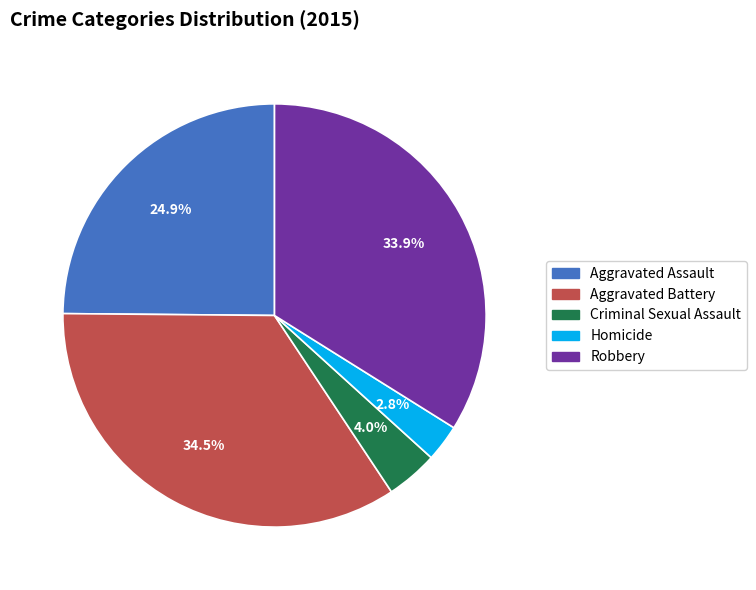

Combined, do Robbery and Criminal Sexual Assault account for over 50%?

No